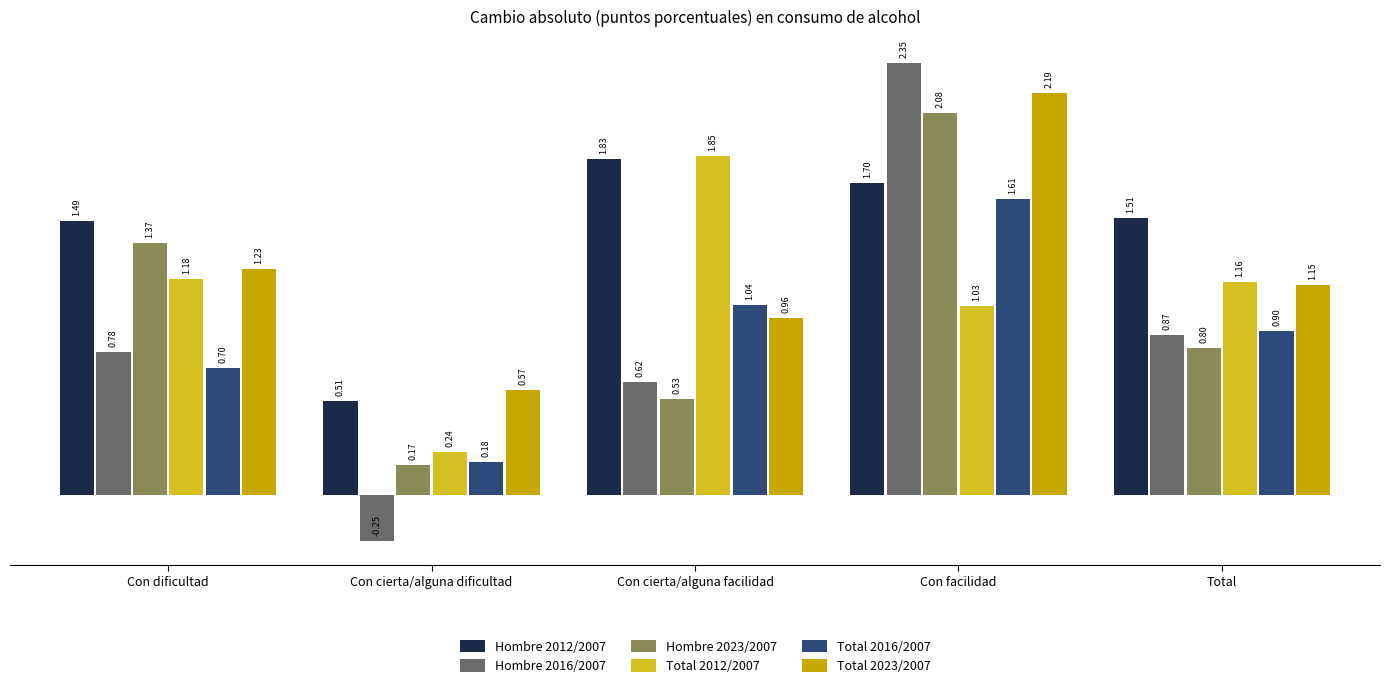

What is the sum of all Total 2016/2007 values?

4.4